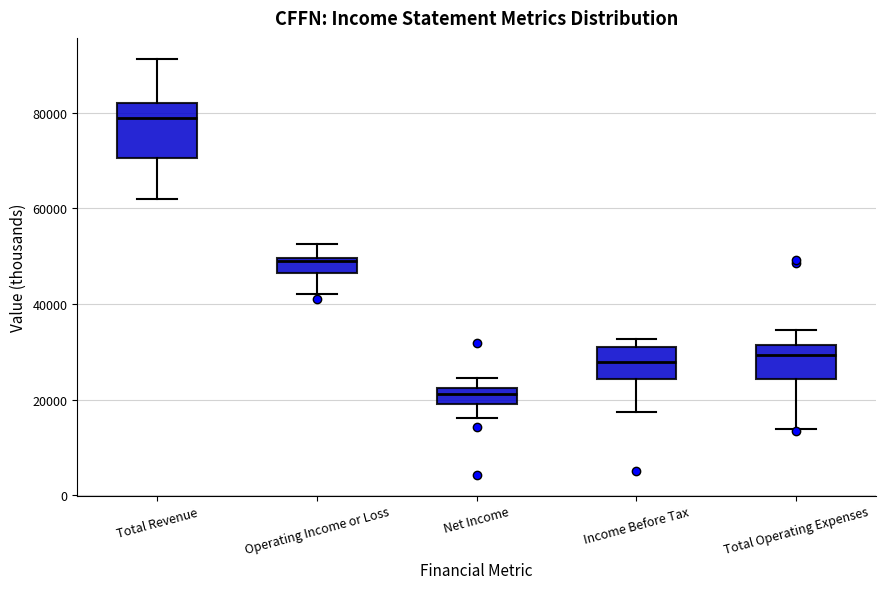

Which box's median line is the lowest?

Net Income